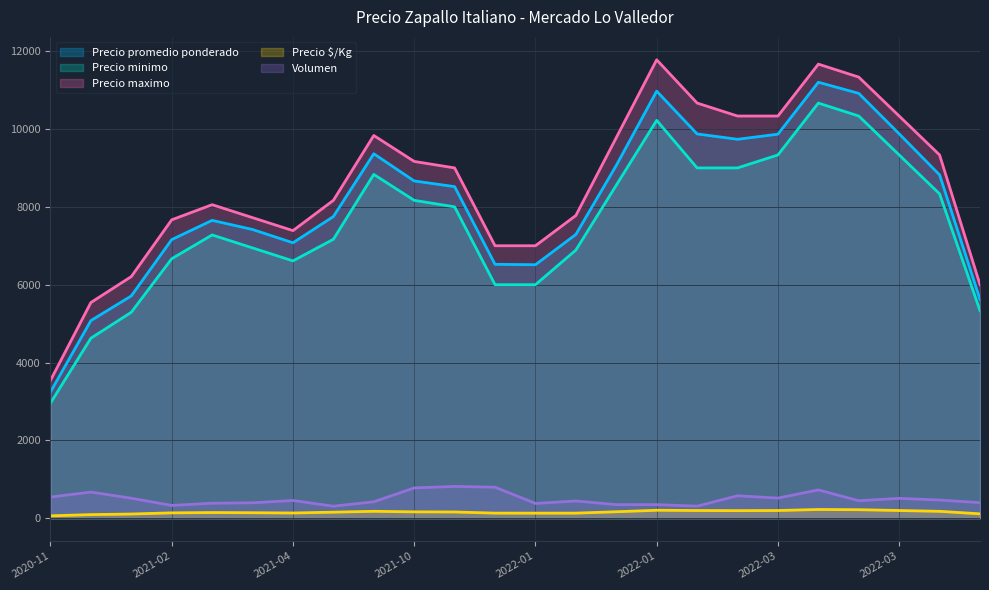

How many lines are shown in the chart?

5